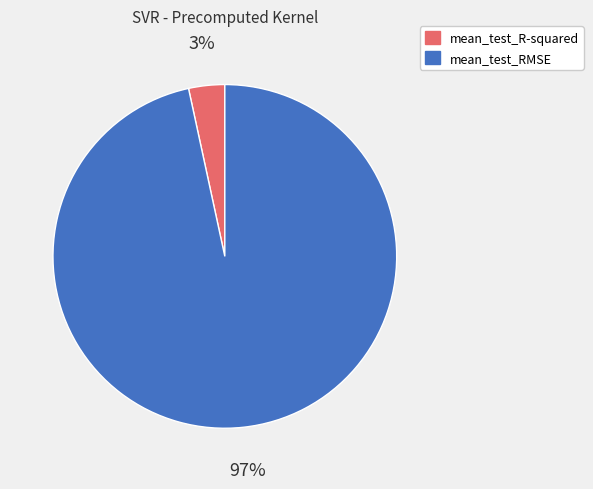

To the nearest percent, what is the average slice percentage?

50%